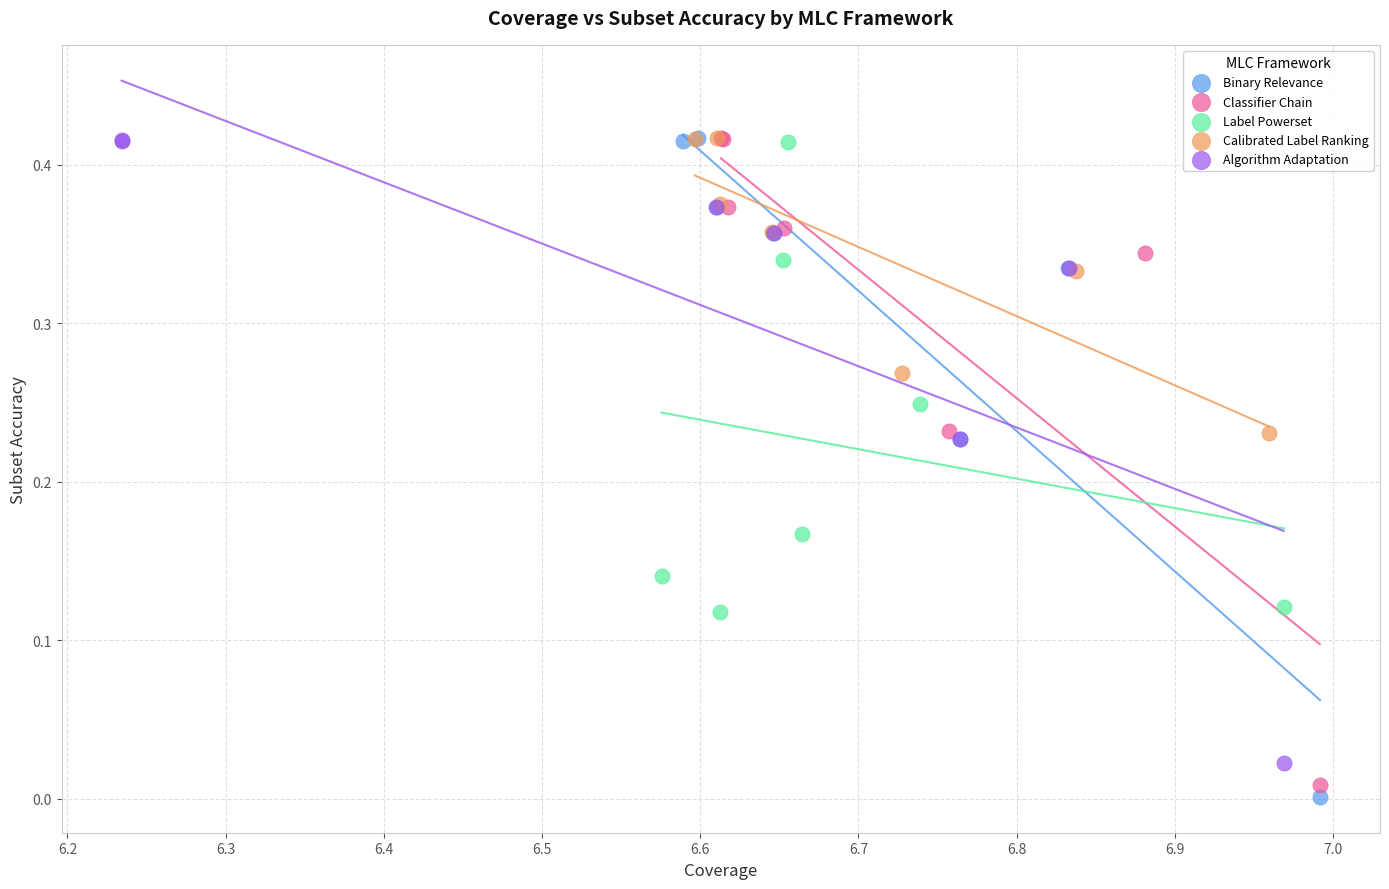

Which series has the widest spread of Y values?

Binary Relevance